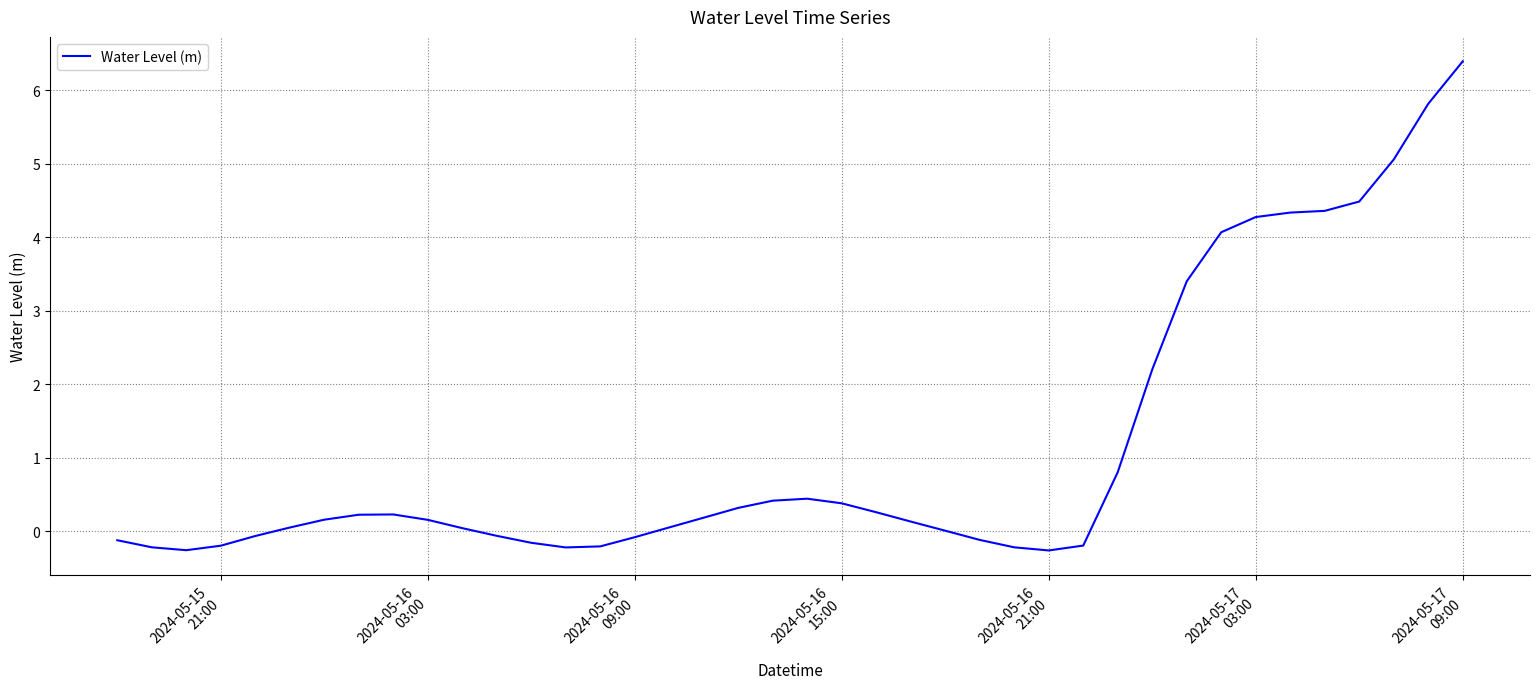

What is the difference between the maximum and minimum values?

6.7